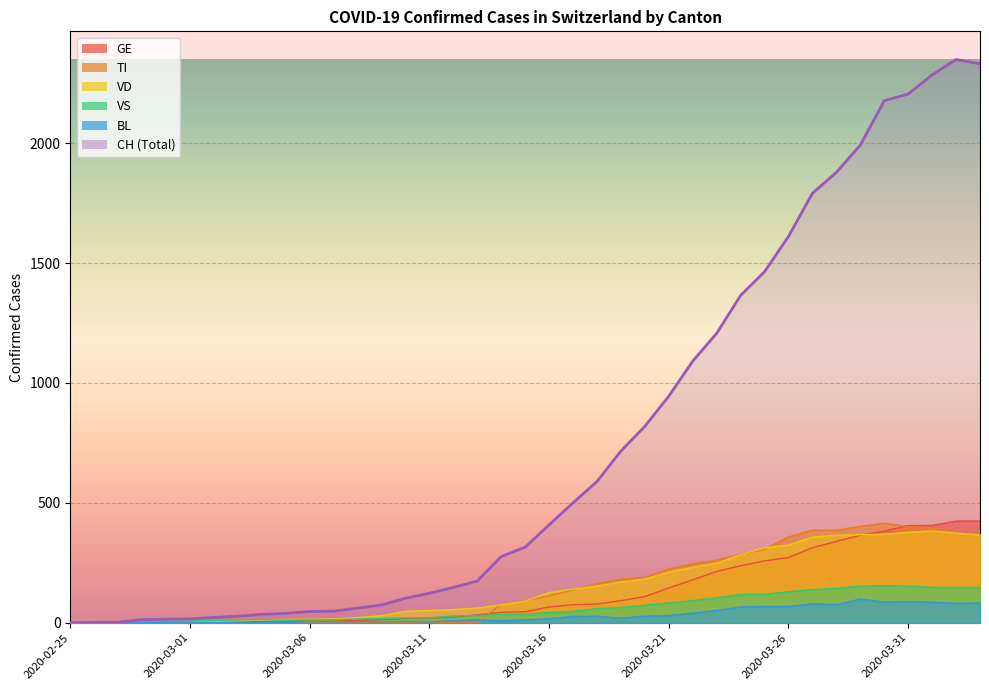

What is the value of the VS point at the 5th from the left?

6